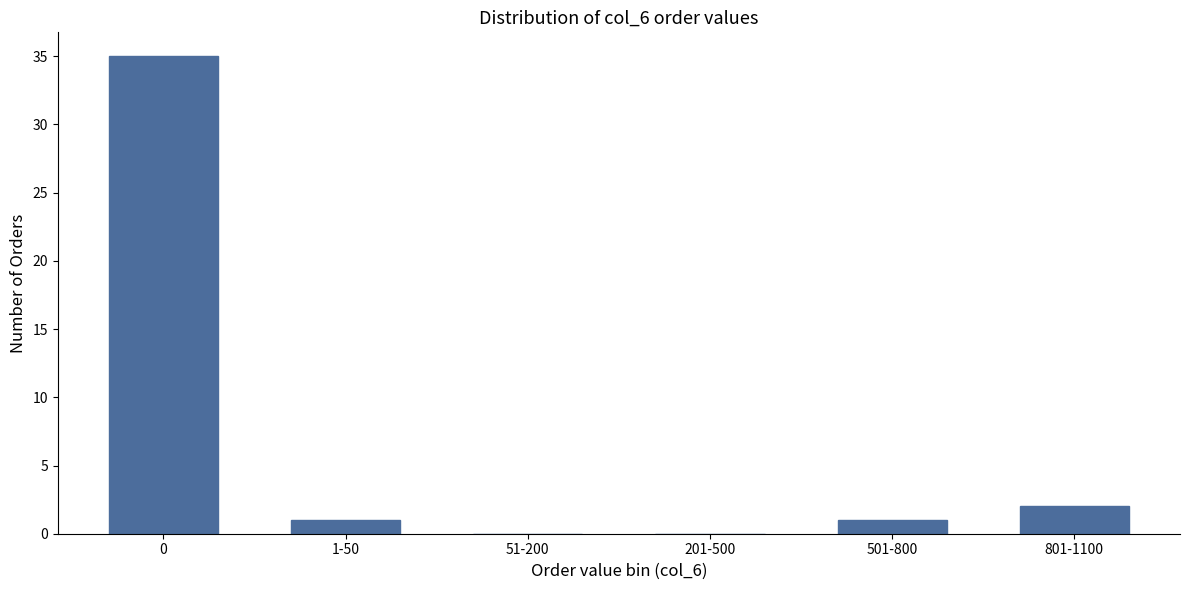

Reading left to right, extract all data points from this chart.

0=35	1-50=1	51-200=0	201-500=0	501-800=1	801-1100=2